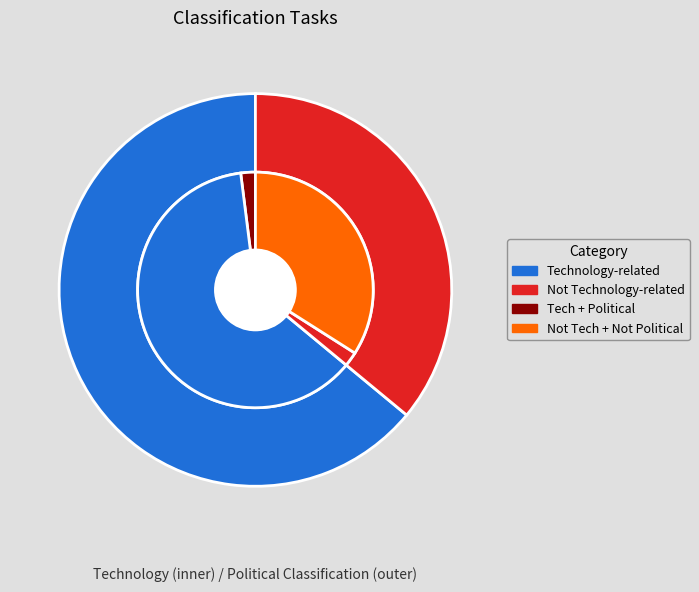

Is Technology-related the majority of the pie?

Yes